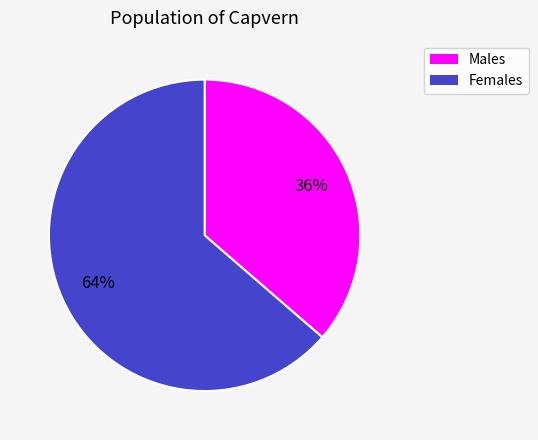

Does any single category account for the majority?

Yes